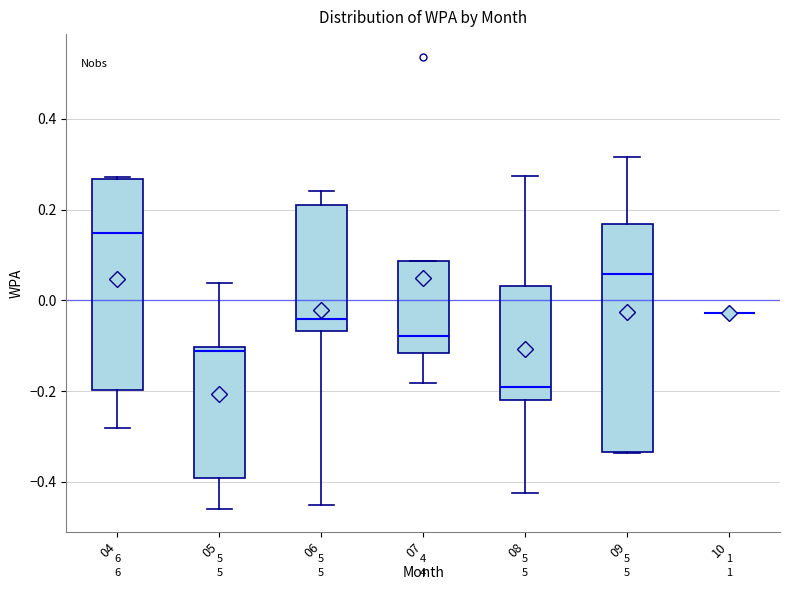

Reading left to right, transcribe this box plot: for each box, give where its median line is, the range the box spans, and where its two whiskers end, as read against the y-axis. The values are not printed on the chart, so give them approximately, as read against the axis.

04: median 0.14, box -0.20 to 0.26, whiskers -0.28 to 0.28
05: median -0.12, box -0.40 to -0.10, whiskers -0.46 to 0.04
06: median -0.04, box -0.06 to 0.22, whiskers -0.46 to 0.24
07: median -0.08, box -0.12 to 0.08, whiskers -0.18 to 0.08
08: median -0.20, box -0.22 to 0.04, whiskers -0.42 to 0.28
09: median 0.06, box -0.34 to 0.16, whiskers -0.34 to 0.32
10: box collapsed to a line at -0.02, whiskers -0.02 to -0.02